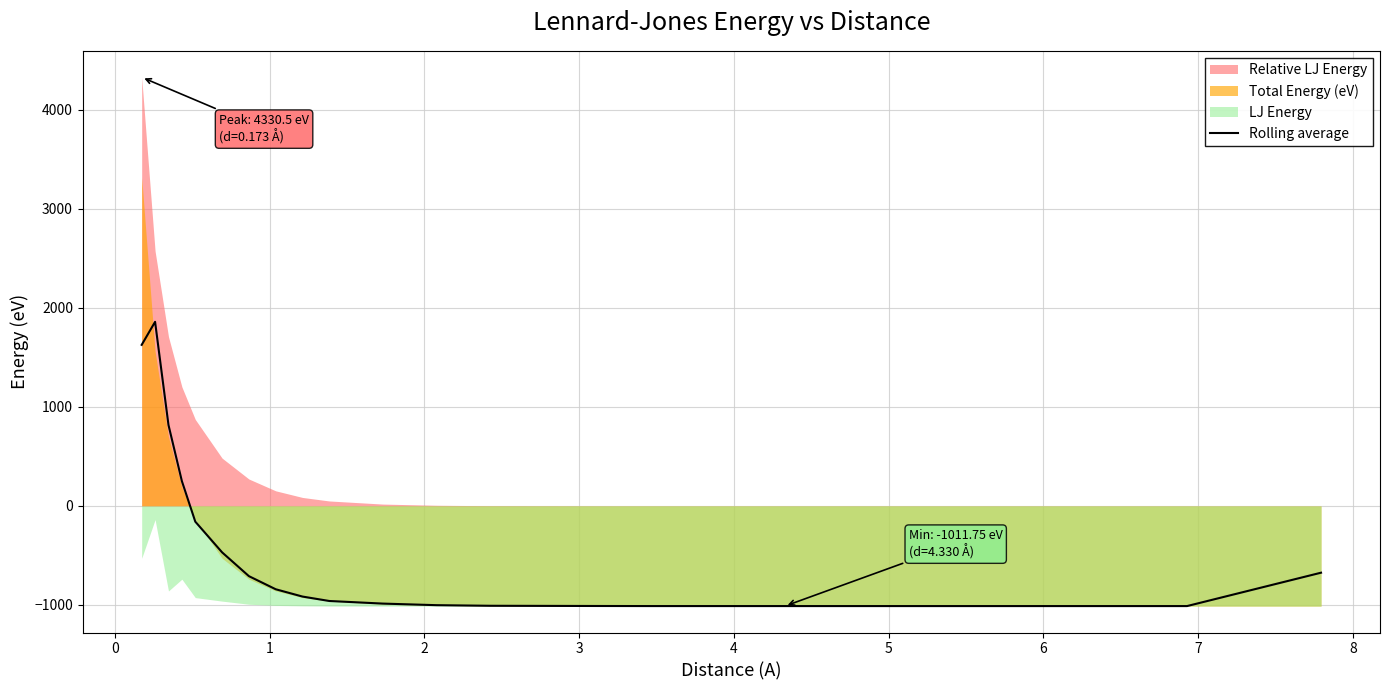

What is the value of the 1st point from the left?

1627.2